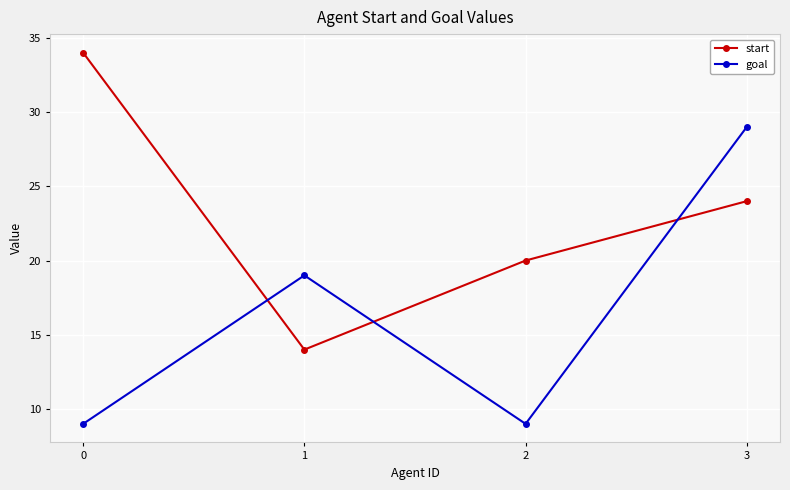

True or false: start has more than 2 points higher than both neighbors.

False